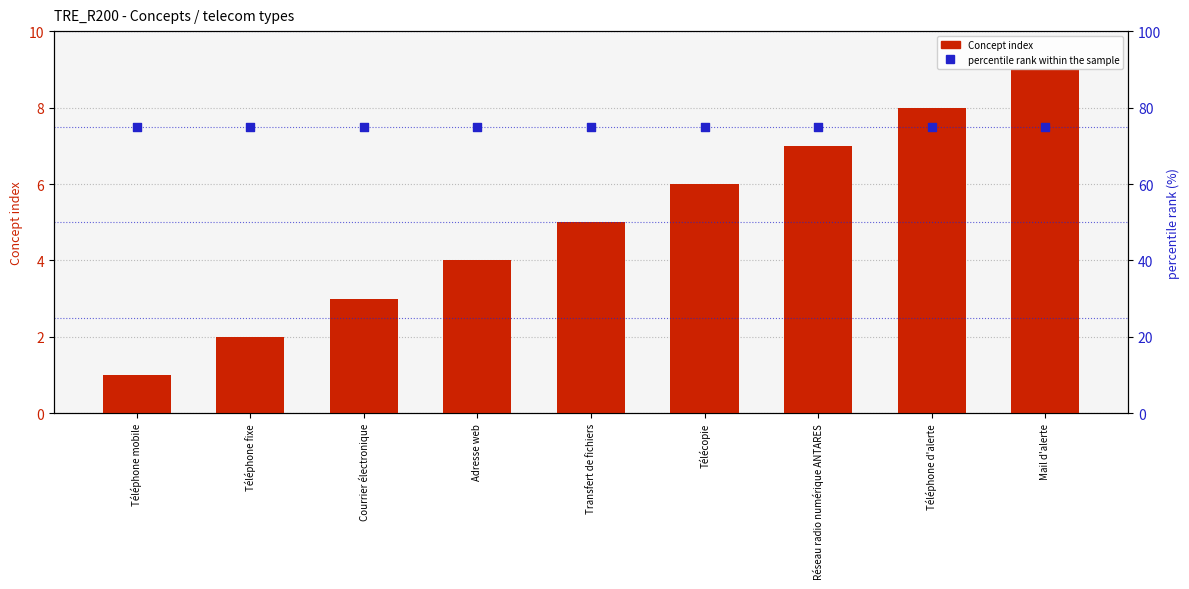

At which category is the sum across all series the highest?

Mail d'alerte